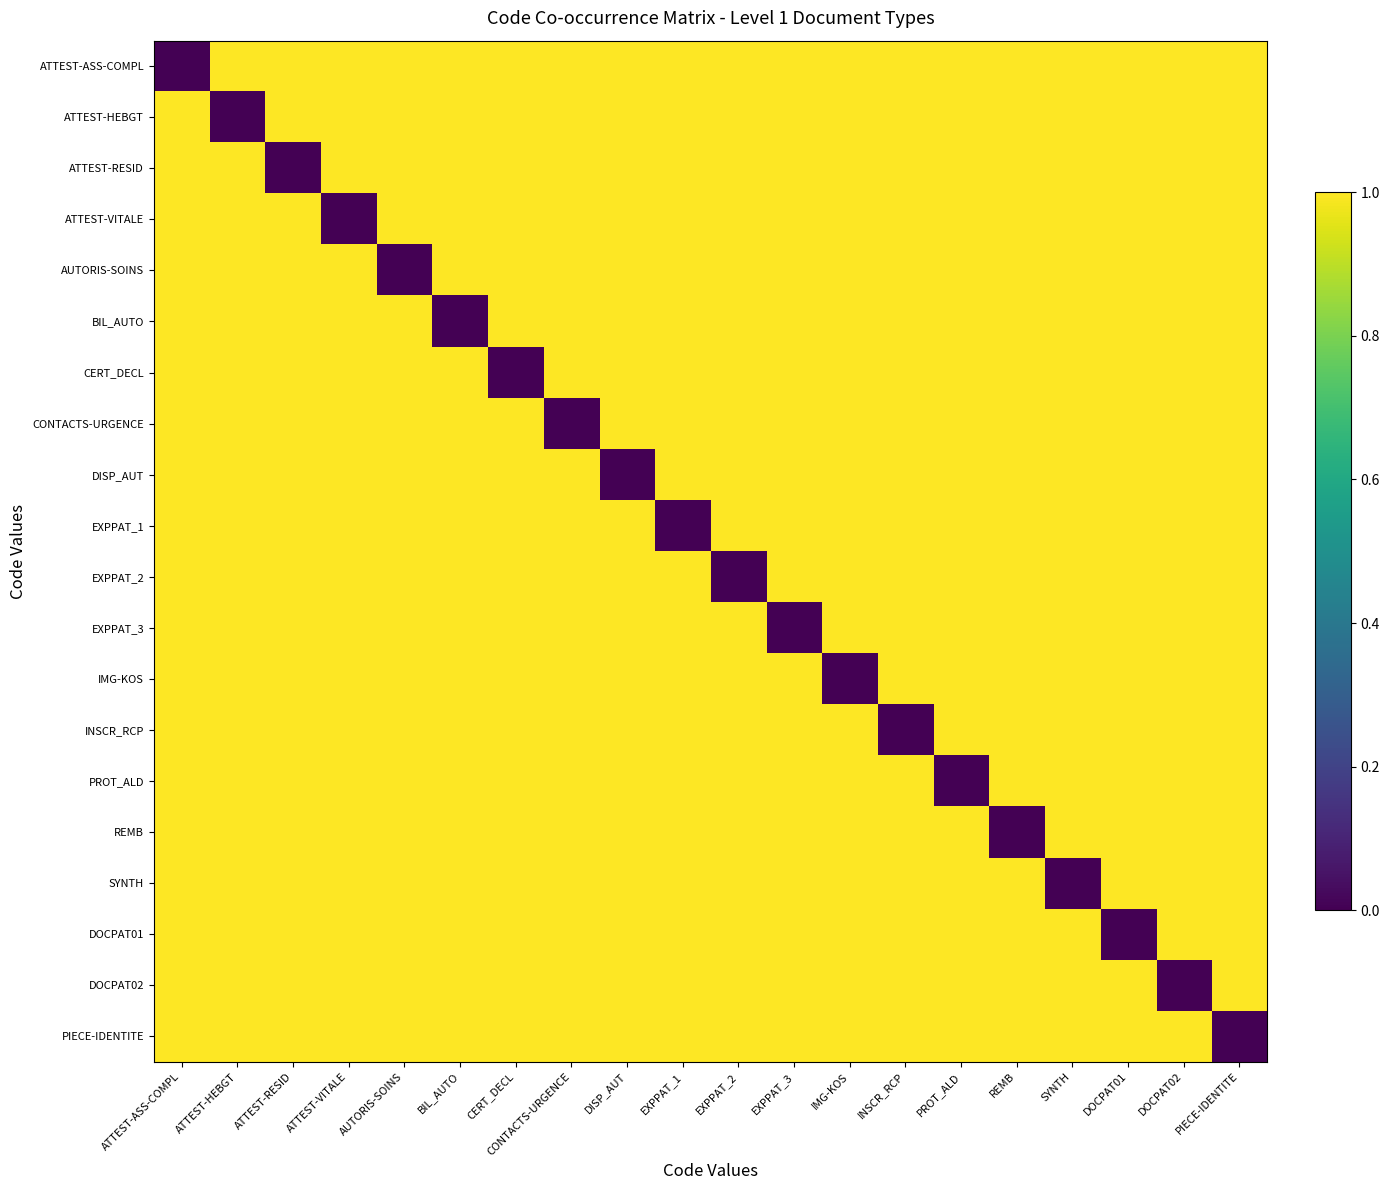

At ATTEST-ASS-COMPL, list the series in order from largest to smallest.

ATTEST-HEBGT, ATTEST-RESID, ATTEST-VITALE, AUTORIS-SOINS, BIL_AUTO, CERT_DECL, CONTACTS-URGENCE, DISP_AUT, EXPPAT_1, EXPPAT_2, EXPPAT_3, IMG-KOS, INSCR_RCP, PROT_ALD, REMB, SYNTH, DOCPAT01, DOCPAT02, PIECE-IDENTITE, ATTEST-ASS-COMPL